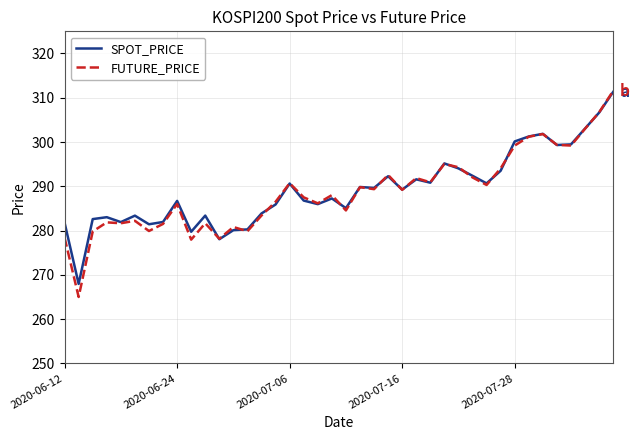

What is the highest value of the SPOT_PRICE series?

311.3